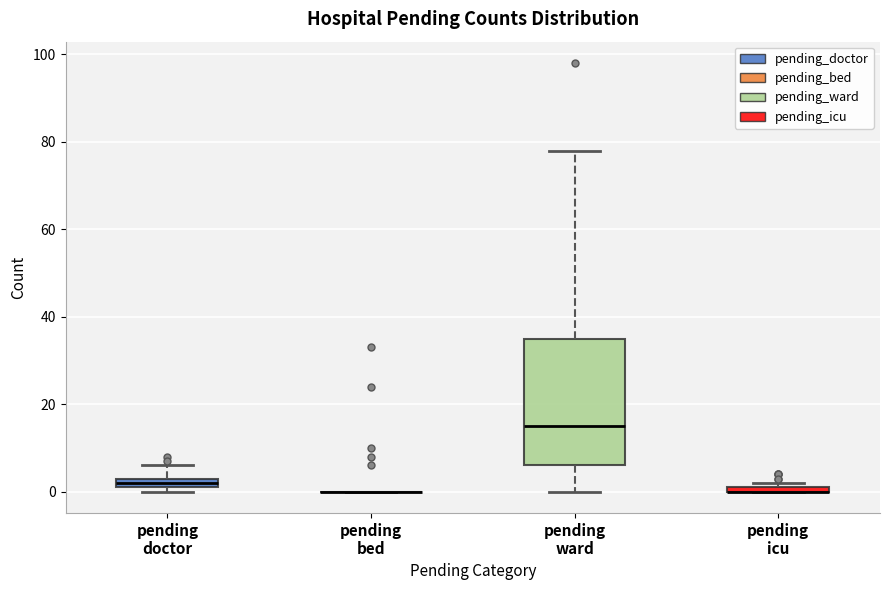

Which box is the tallest, from its lower edge to its upper edge?

pending ward